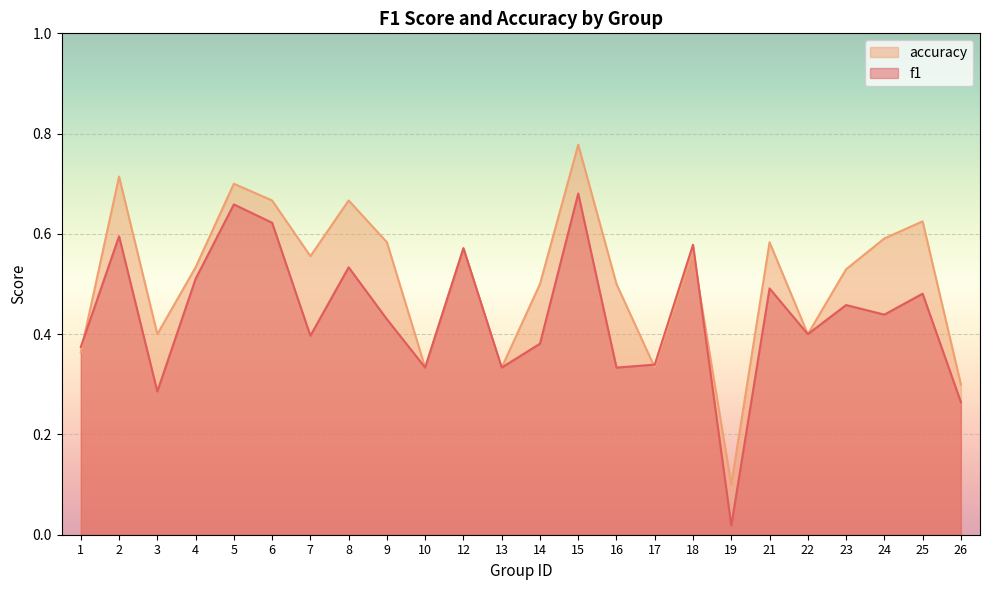

The f1 series shows 1.0 at 6. True or false?

False